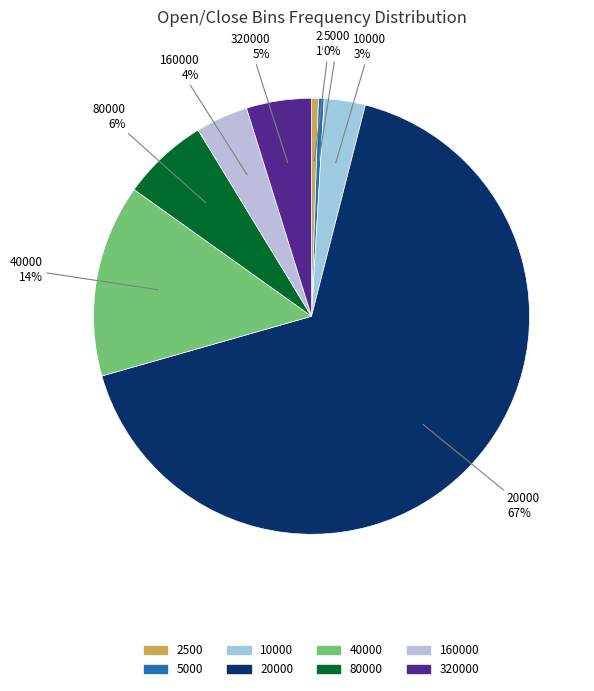

How many segments does this pie chart have?

8